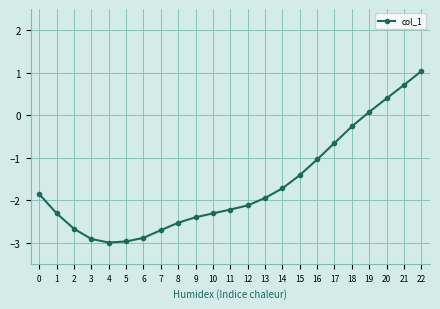

Reading left to right, list all the values displayed in this chart.

-1.9	-2.3	-2.7	-2.9	-3.0	-3.0	-2.9	-2.7	-2.5	-2.4	-2.3	-2.2	-2.1	-2.0	-1.7	-1.4	-1.0	-0.7	-0.3	0.1	0.4	0.7	1.0